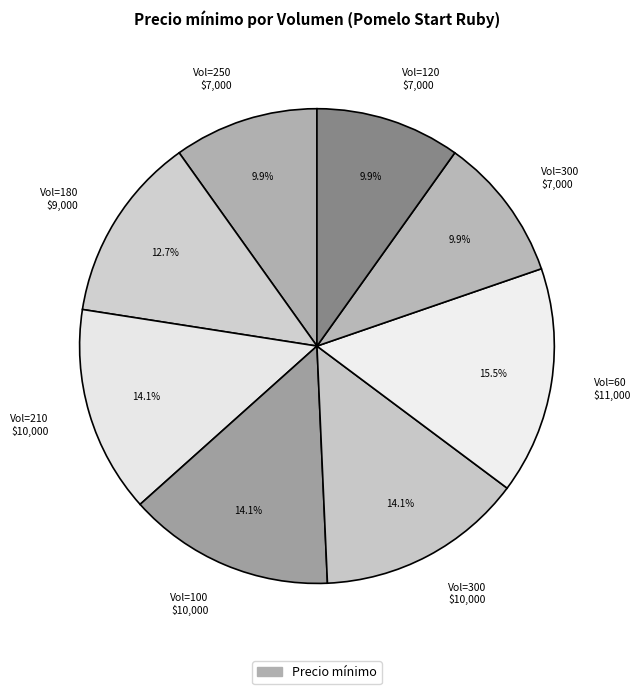

Which slice is the largest?

Vol=60 $11,000